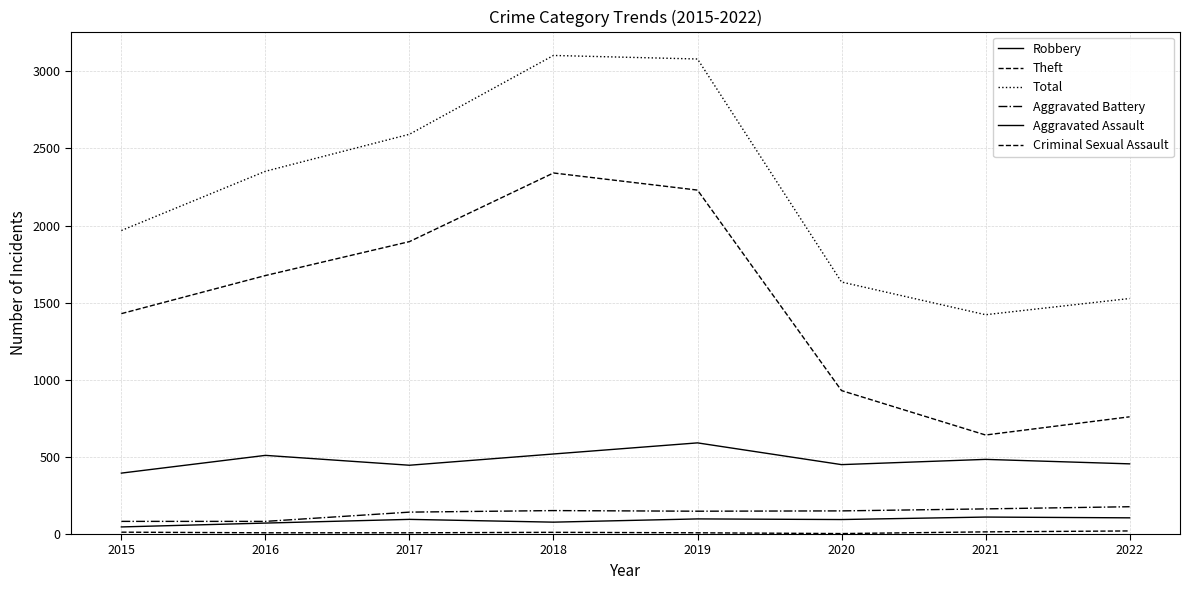

Where is Total nearest to the value 2262?

2016